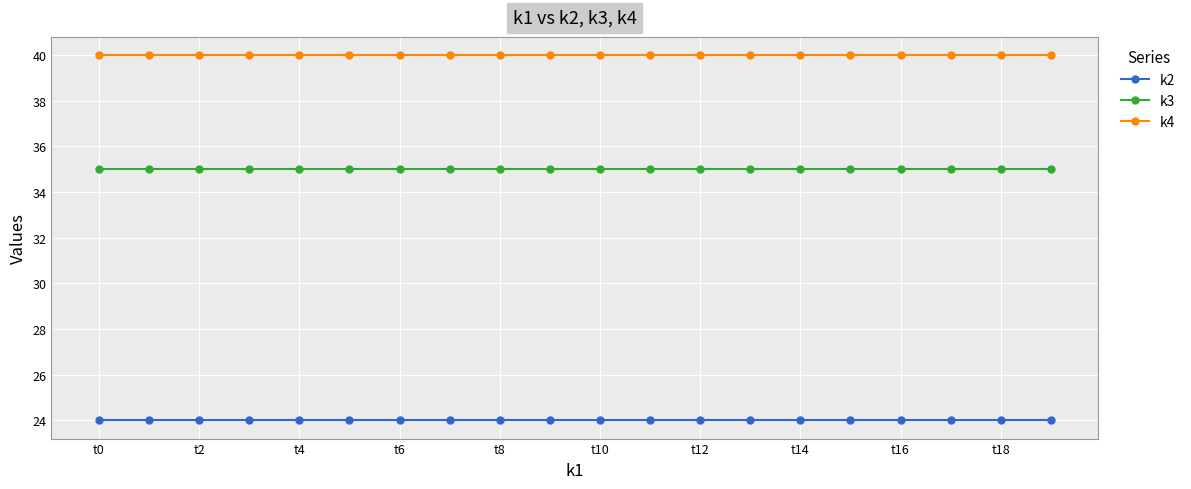

Reading left to right, transcribe all the data shown in this chart.

k2: 24	24	24	24	24	24	24	24	24	24	24	24	24	24	24	24	24	24	24	24
k3: 35	35	35	35	35	35	35	35	35	35	35	35	35	35	35	35	35	35	35	35
k4: 40	40	40	40	40	40	40	40	40	40	40	40	40	40	40	40	40	40	40	40